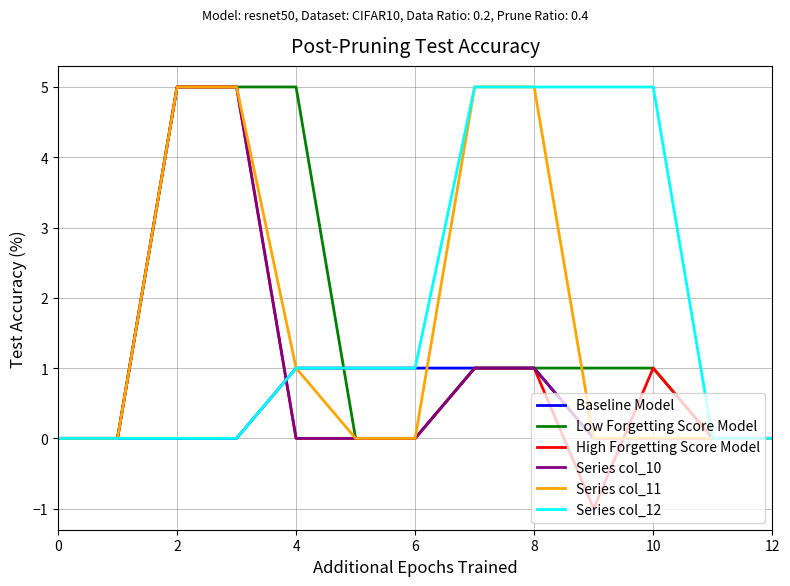

Which series has the widest spread of values?

High Forgetting Score Model